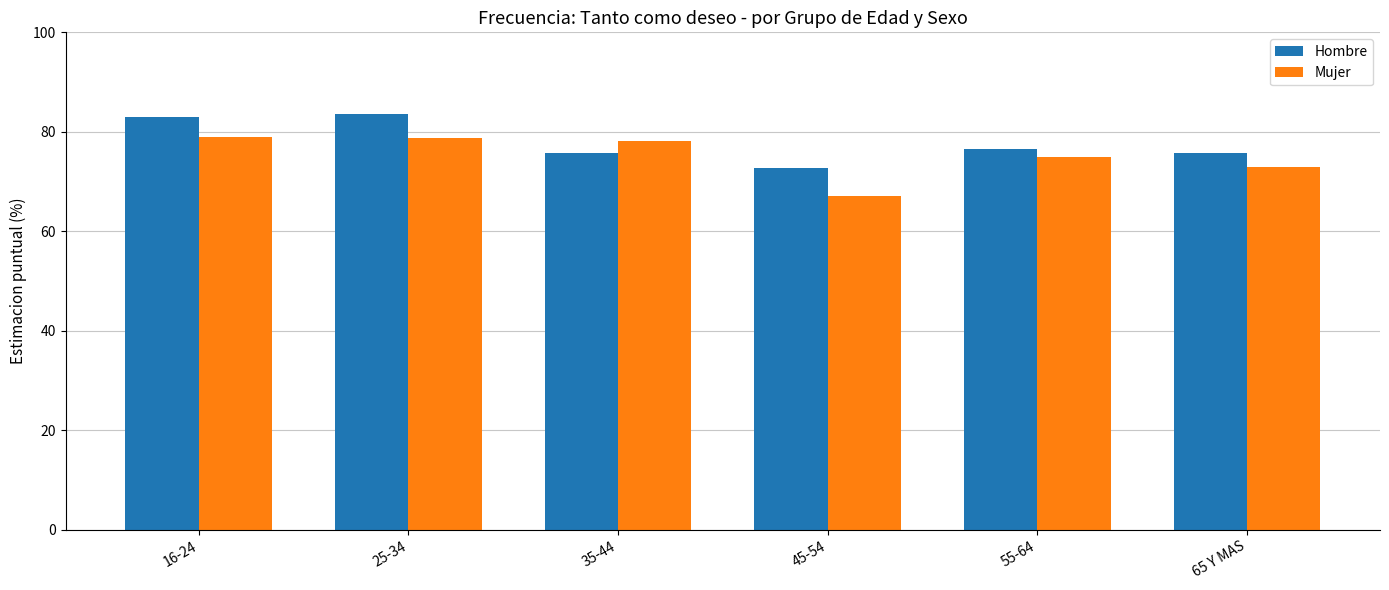

The Mujer series shows 67.1 at 45-54. True or false?

True